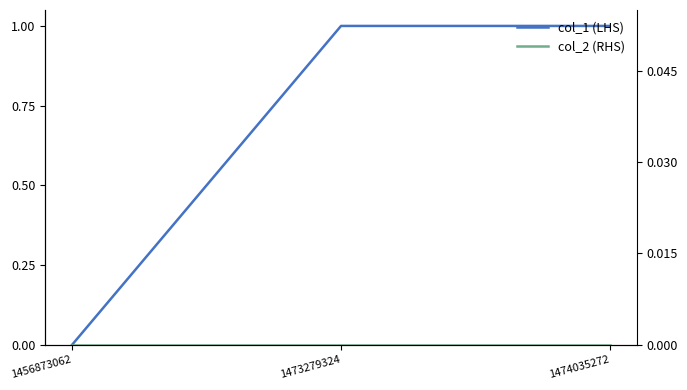

Which series has the largest range (max minus min)?

col_1 (LHS)